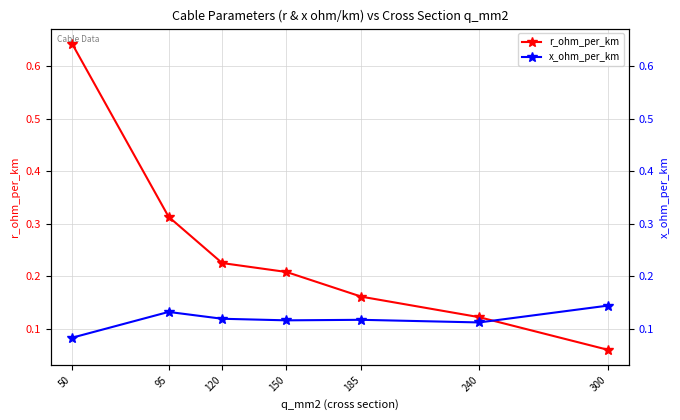

Where do x_ohm_per_km and r_ohm_per_km first cross each other?

240 and 300